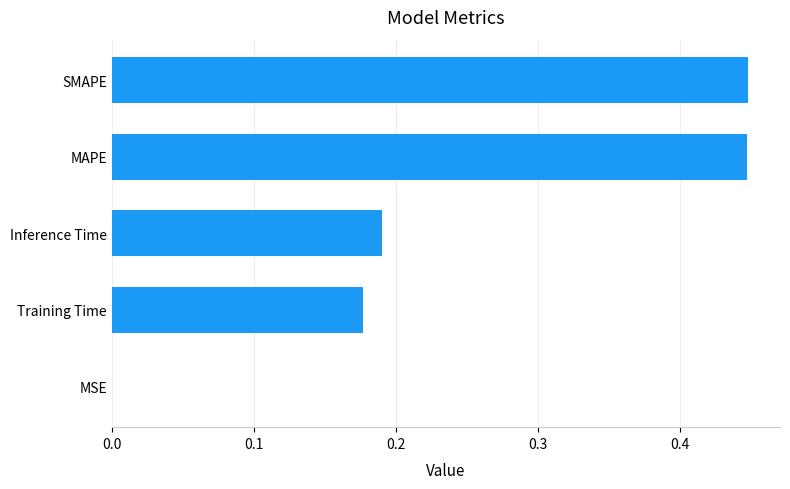

True or false: the data shows 0.0 at MSE.

True